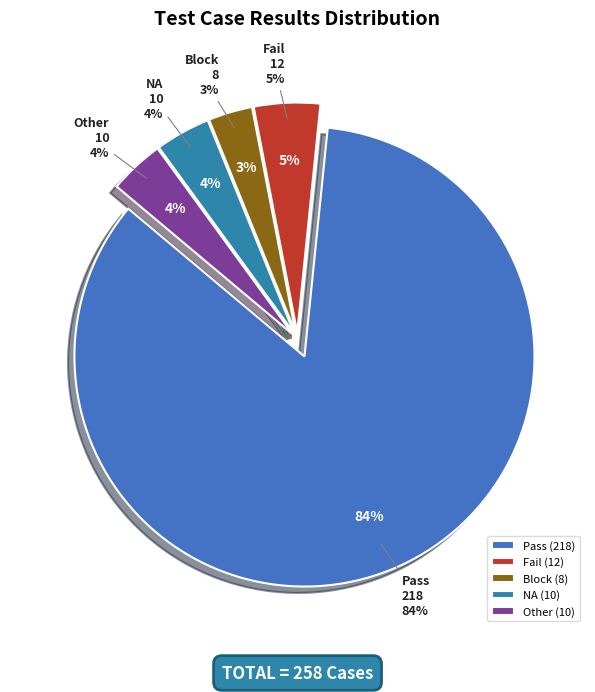

To the nearest percent, what portion does Fail represent?

5%